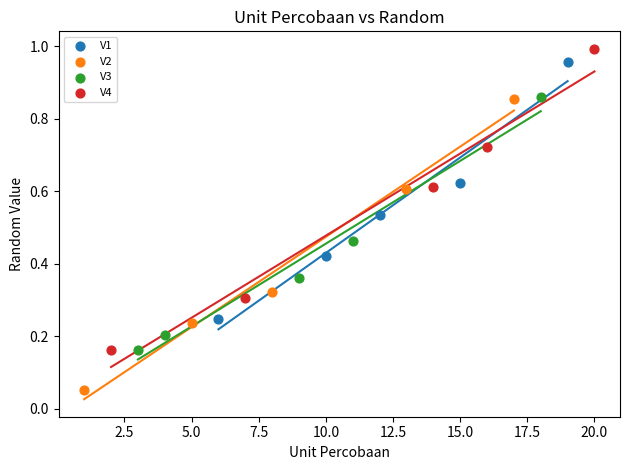

Which series has the largest Y range (max minus min)?

V4